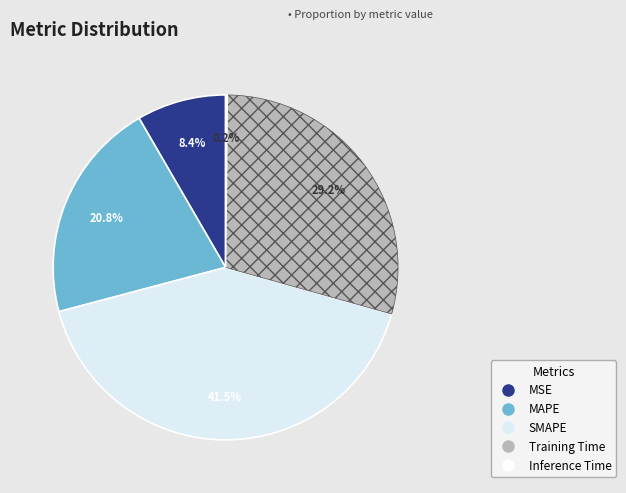

To the nearest percent, what is the difference between the Training Time and MSE slice percentages?

21%